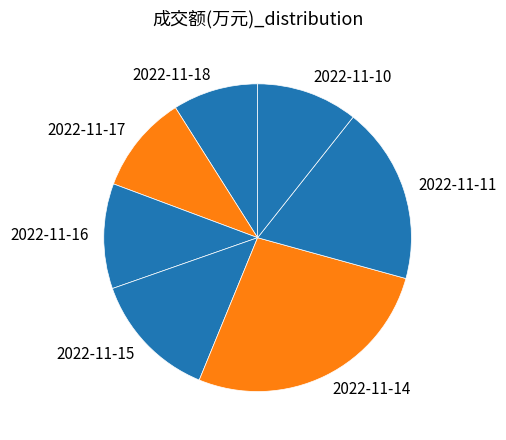

Count the number of slices in the pie.

7